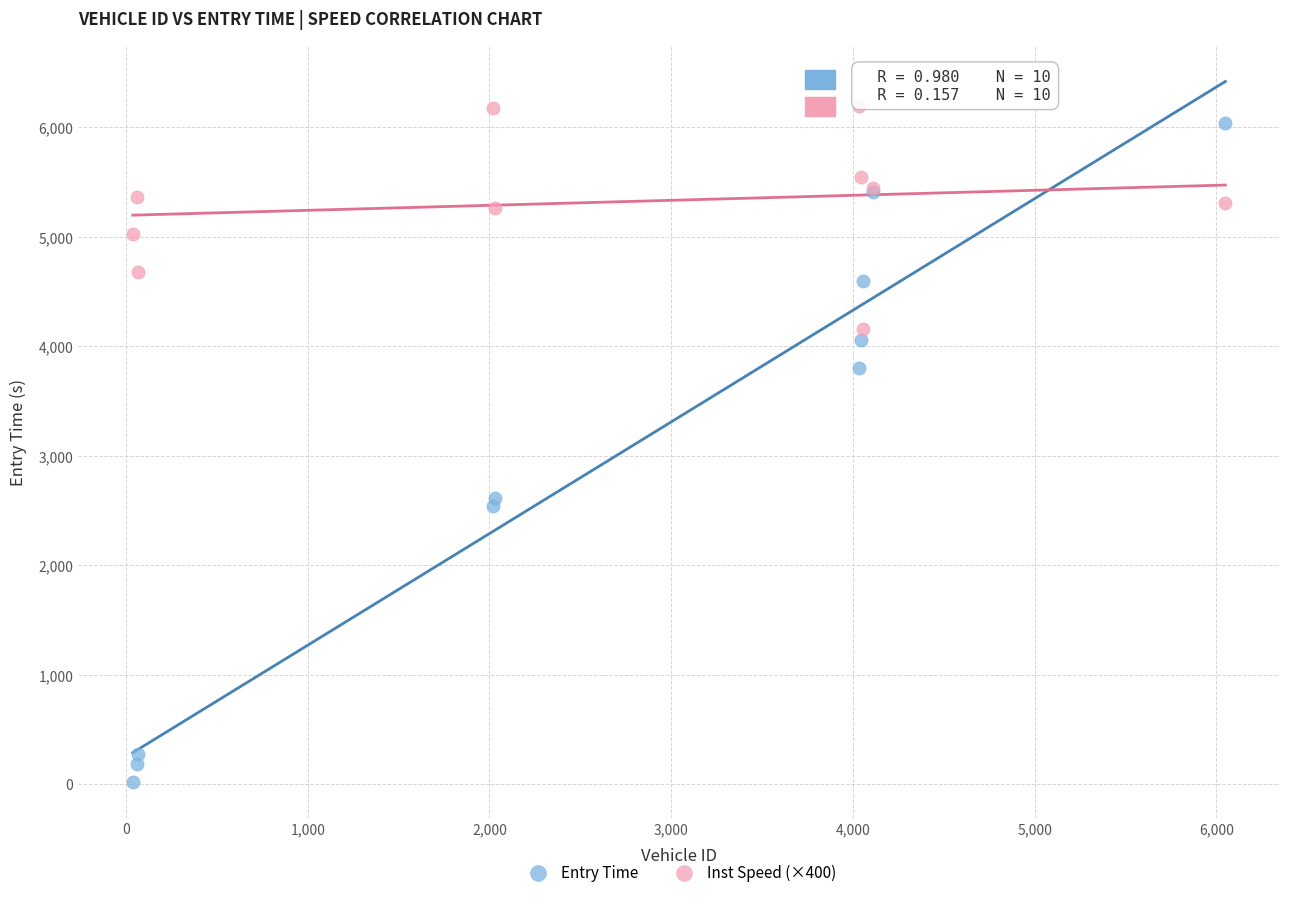

Which series reaches the minimum Y coordinate?

Entry Time